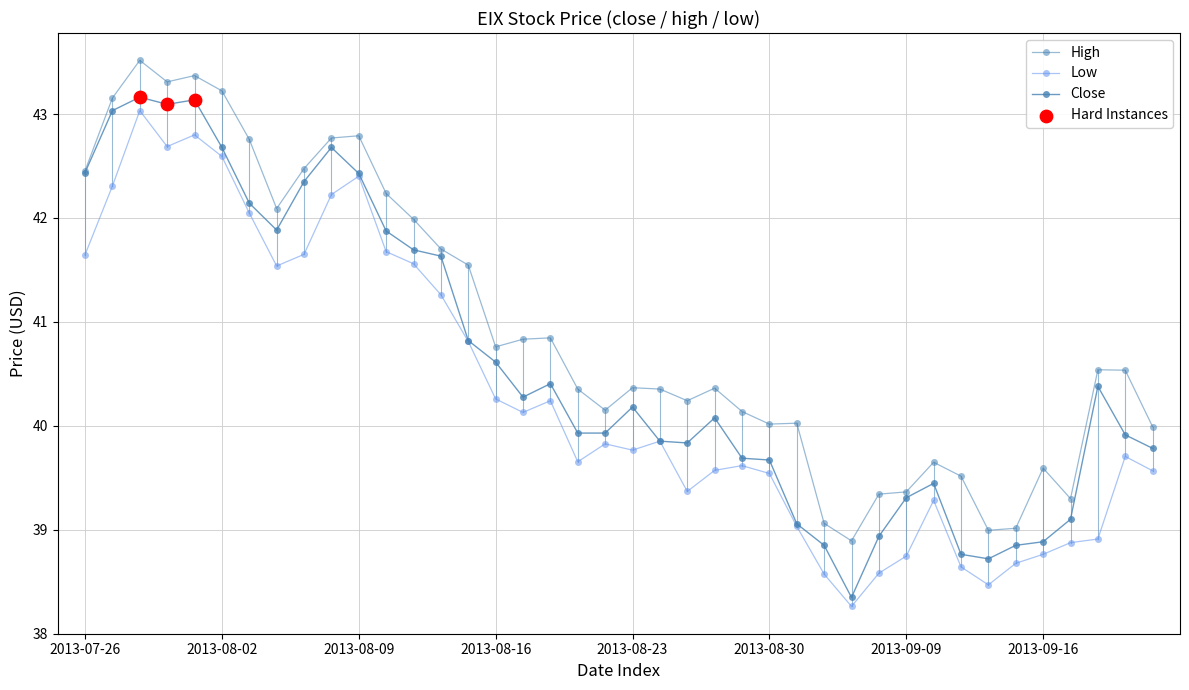

Is this an area chart (filled region under the line)?

No